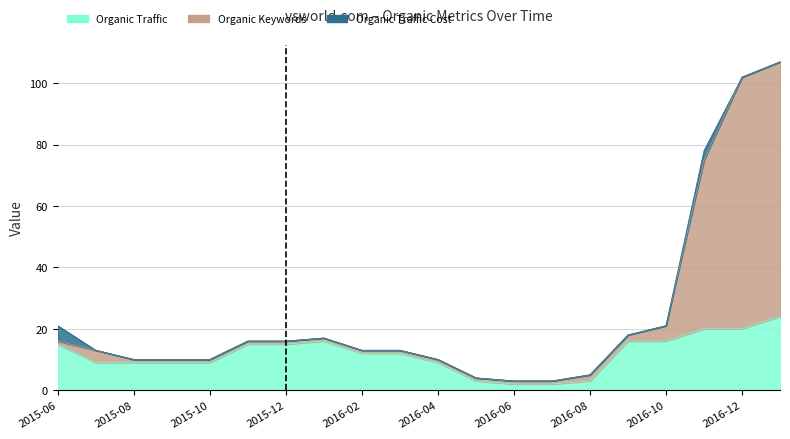

What is the label of the 15th point from the right?

2015-11